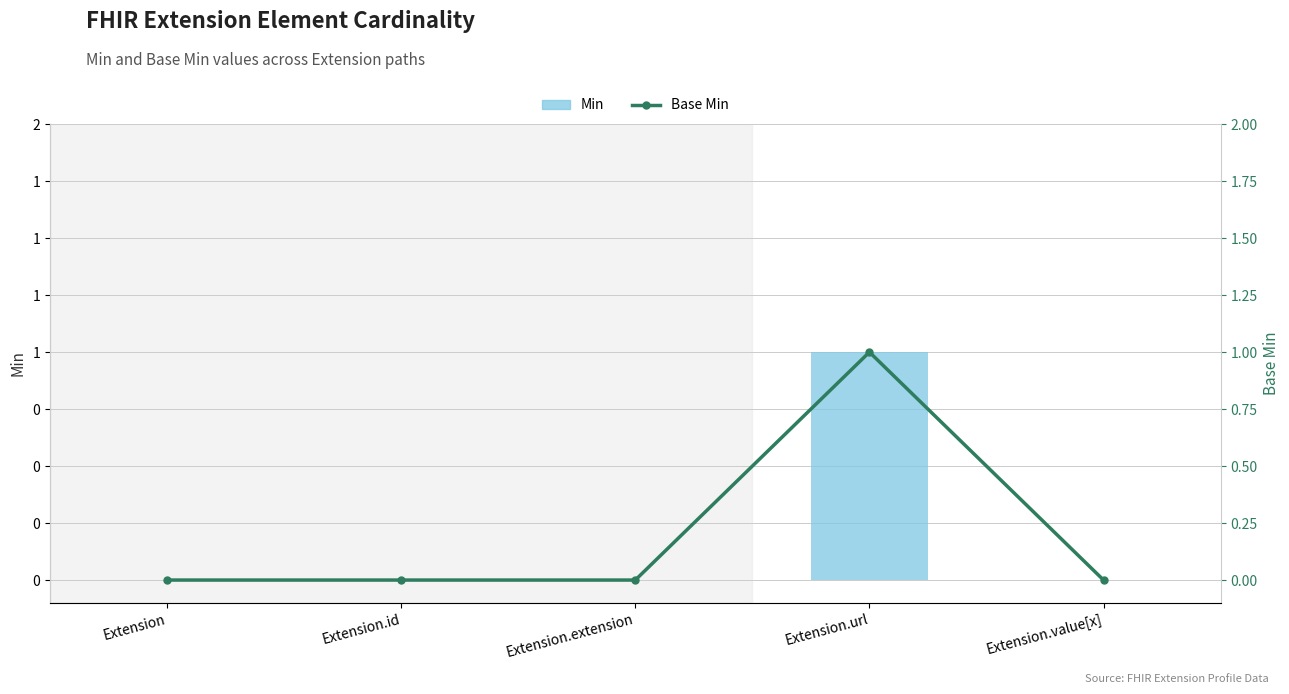

Reading left to right, extract all data points from this chart.

Min: Extension=0	Extension.id=0	Extension.extension=0	Extension.url=1	Extension.value[x]=0
Base Min: Extension=0	Extension.id=0	Extension.extension=0	Extension.url=1	Extension.value[x]=0